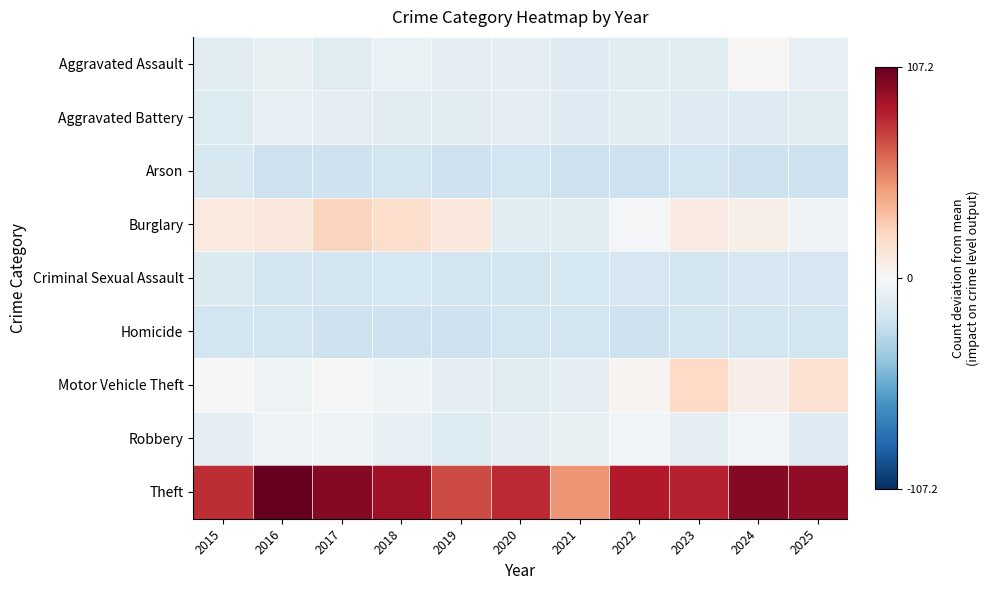

Reading right to left, list all the values displayed in this chart.

Aggravated Assault: 2025=-8.8	2024=1.2	2023=-12.8	2022=-11.8	2021=-13.8	2020=-9.8	2019=-9.8	2018=-6.8	2017=-12.8	2016=-7.8	2015=-11.8
Aggravated Battery: 2025=-12.8	2024=-13.8	2023=-13.8	2022=-11.8	2021=-13.8	2020=-9.8	2019=-11.8	2018=-11.8	2017=-9.8	2016=-8.8	2015=-14.8
Arson: 2025=-21.8	2024=-21.8	2023=-20.8	2022=-21.8	2021=-21.8	2020=-20.8	2019=-21.8	2018=-19.8	2017=-21.8	2016=-21.8	2015=-16.8
Burglary: 2025=-3.8	2024=6.2	2023=9.2	2022=-1.8	2021=-11.8	2020=-11.8	2019=11.2	2018=19.2	2017=24.2	2016=12.2	2015=10.2
Criminal Sexual Assault: 2025=-17.8	2024=-17.8	2023=-19.8	2022=-17.8	2021=-18.8	2020=-19.8	2019=-19.8	2018=-18.8	2017=-20.8	2016=-19.8	2015=-15.8
Homicide: 2025=-20.8	2024=-20.8	2023=-19.8	2022=-21.8	2021=-20.8	2020=-20.8	2019=-21.8	2018=-21.8	2017=-21.8	2016=-20.8	2015=-20.8
Motor Vehicle Theft: 2025=16.2	2024=7.2	2023=21.2	2022=3.2	2021=-9.8	2020=-12.8	2019=-10.8	2018=-4.8	2017=-0.8	2016=-5.8	2015=0.2
Robbery: 2025=-13.8	2024=-2.8	2023=-10.8	2022=-2.8	2021=-7.8	2020=-10.8	2019=-14.8	2018=-8.8	2017=-3.8	2016=-4.8	2015=-9.8
Theft: 2025=95.2	2024=98.2	2023=82.2	2022=85.2	2021=47.2	2020=80.2	2019=70.2	2018=91.2	2017=98.2	2016=107.2	2015=79.2